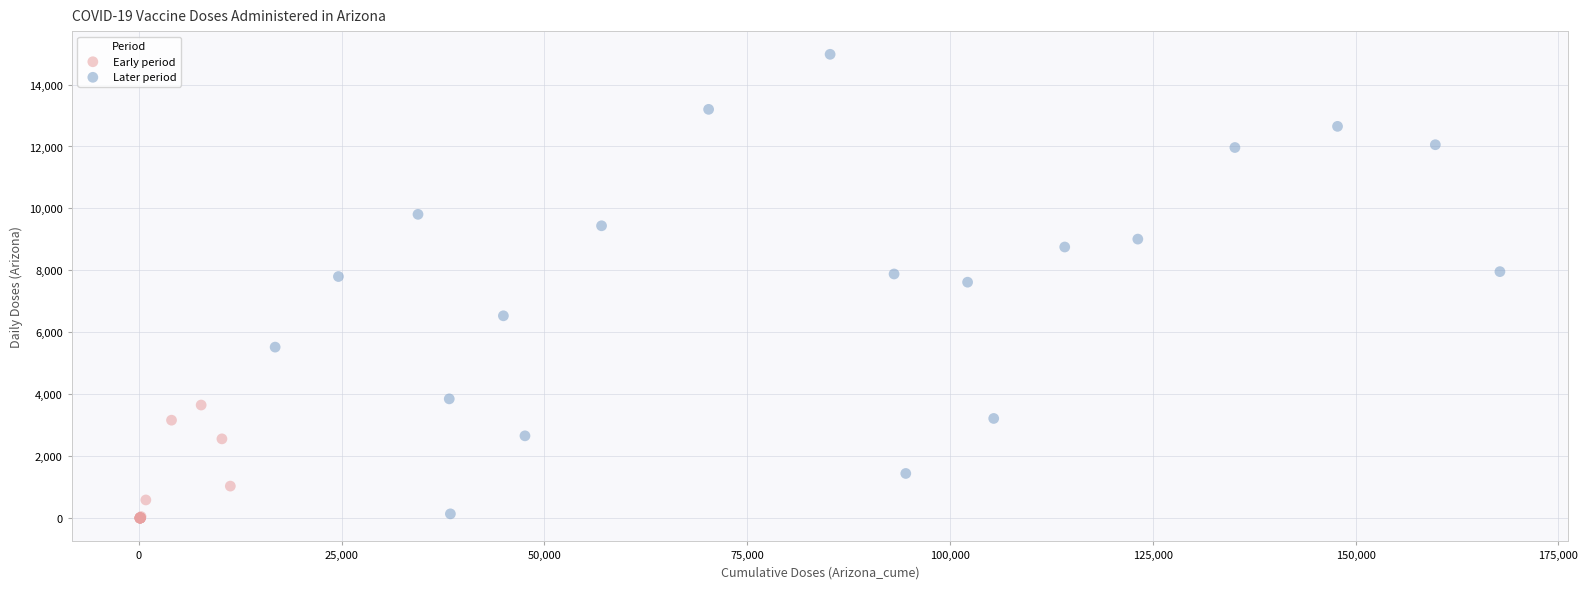

What are all the series names shown in the legend?

Early period, Later period